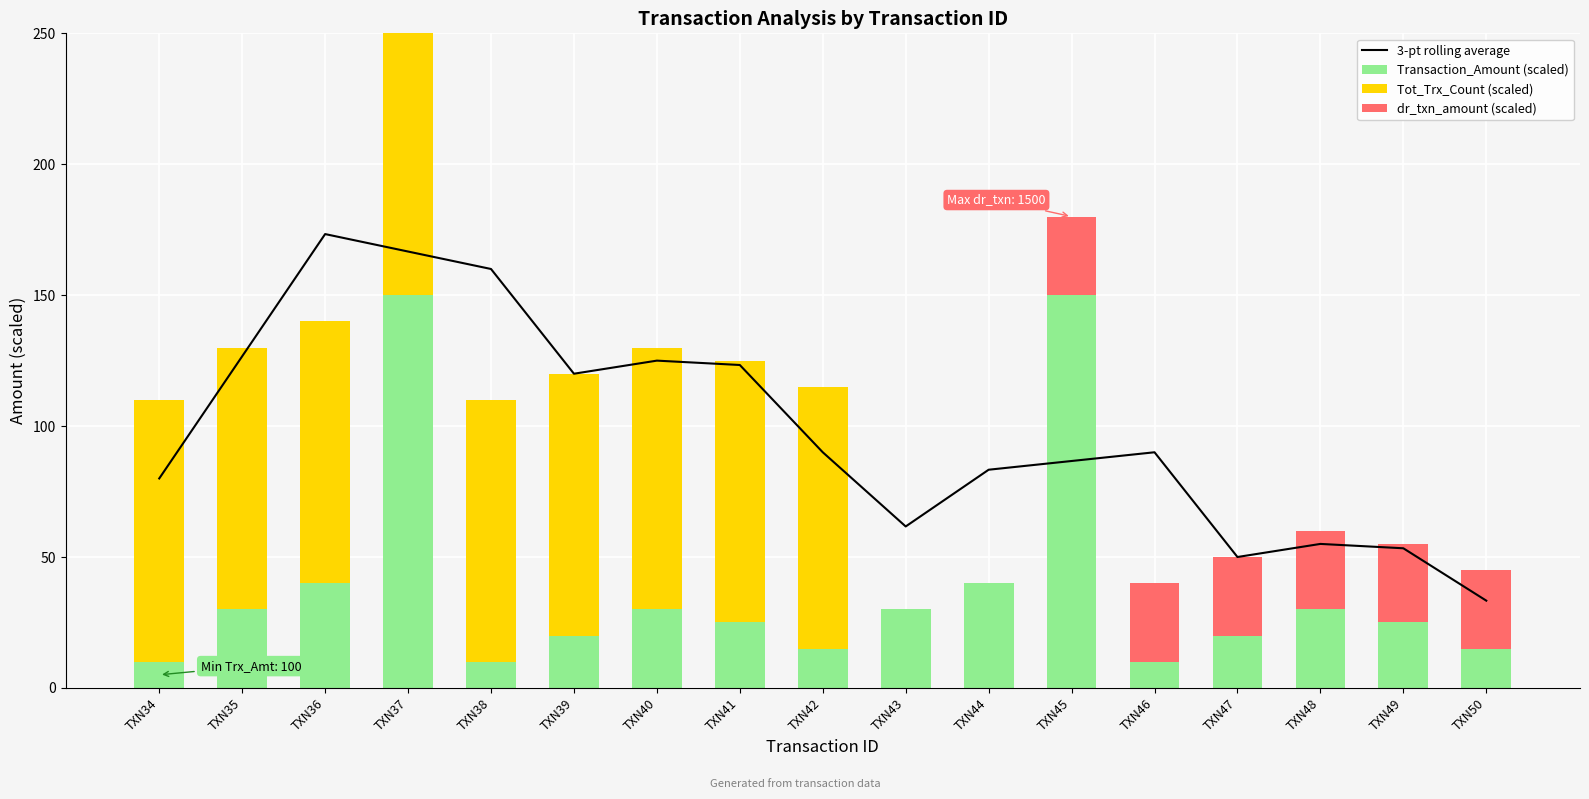

Reading left to right, what are all the values shown in this chart?

3-pt rolling average: 80.0	126.7	173.3	166.7	160.0	120.0	125.0	123.3	90.0	61.7	83.3	86.7	90.0	50.0	55.0	53.3	33.3
Transaction_Amount (scaled): 10.0	30.0	40.0	150.0	10.0	20.0	30.0	25.0	15.0	30.0	40.0	150.0	10.0	20.0	30.0	25.0	15.0
Tot_Trx_Count (scaled): 100.0	100.0	100.0	100.0	100.0	100.0	100.0	100.0	100.0	0.0	0.0	0.0	0.0	0.0	0.0	0.0	0.0
dr_txn_amount (scaled): 0.0	0.0	0.0	0.0	0.0	0.0	0.0	0.0	0.0	0.0	0.0	30.0	30.0	30.0	30.0	30.0	30.0